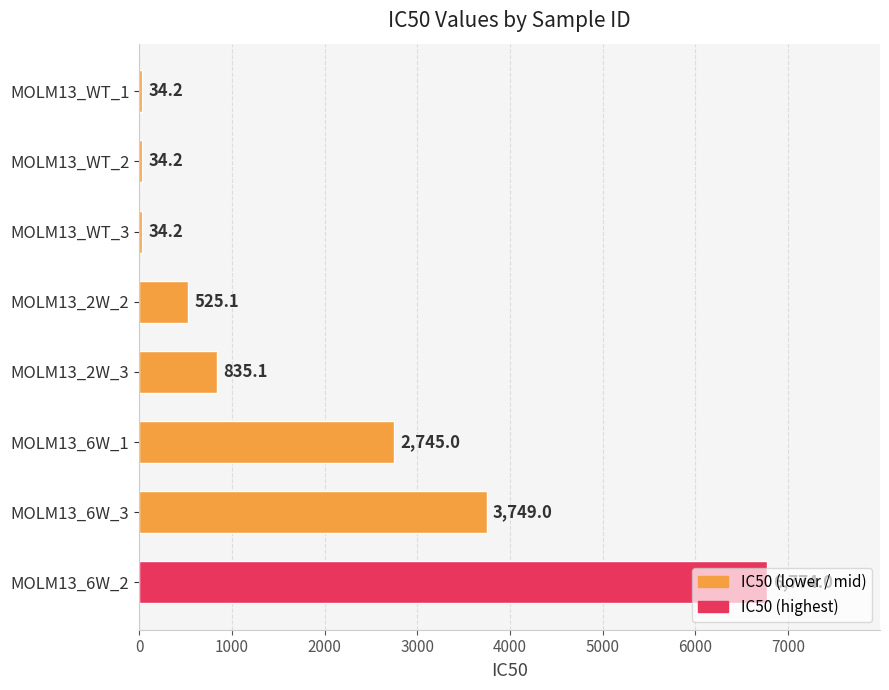

What is the difference between the second highest and second lowest values?

3714.8